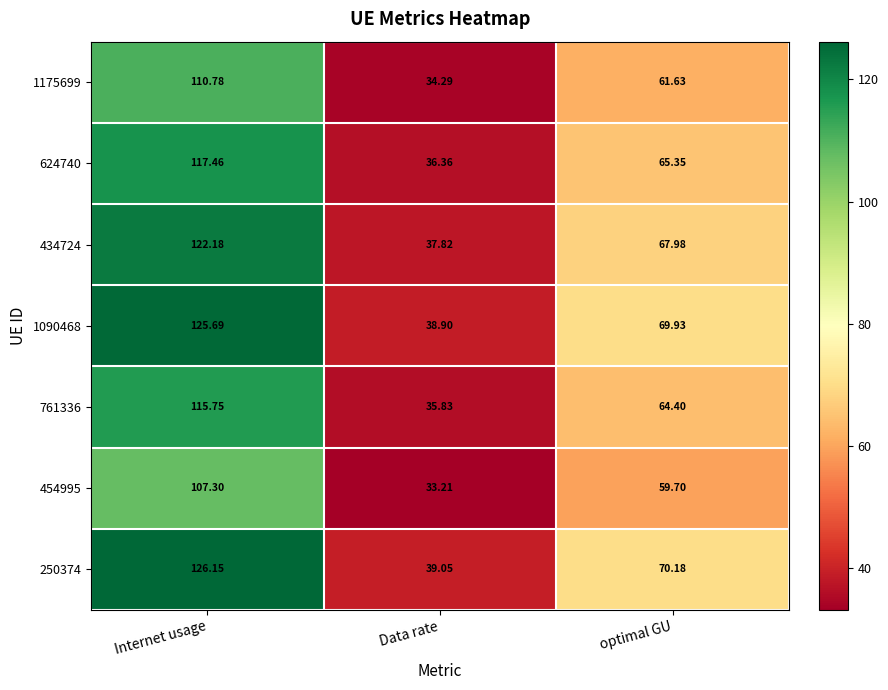

At which category is the sum across all series the highest?

Internet usage